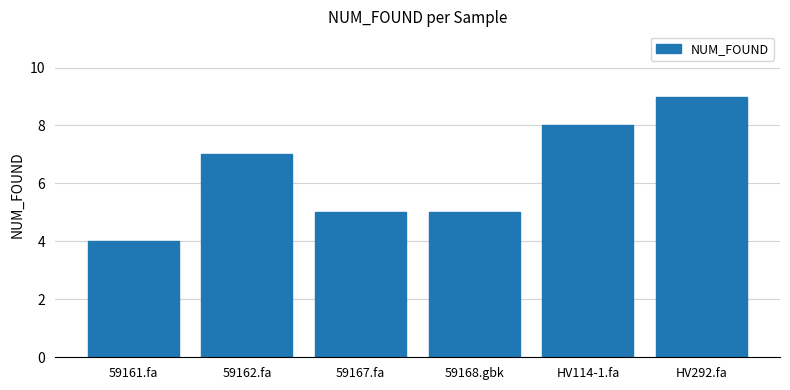

Reading right to left, what are all the values shown in this chart?

HV292.fa=9	HV114-1.fa=8	59168.gbk=5	59167.fa=5	59162.fa=7	59161.fa=4